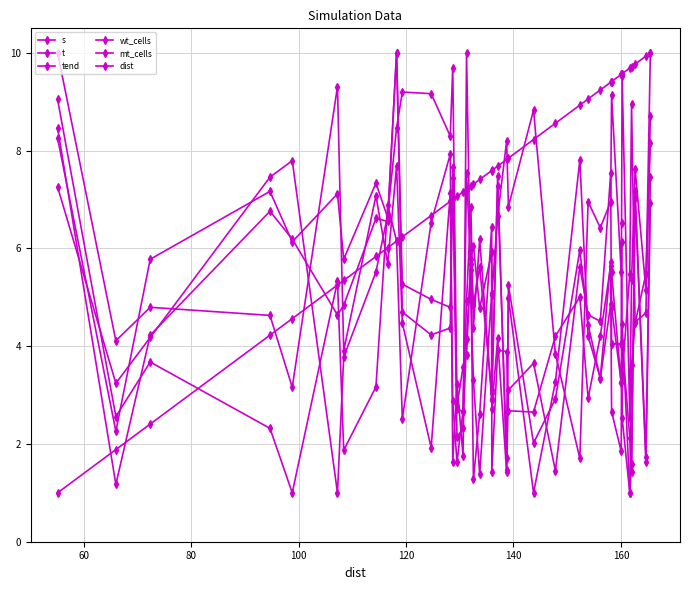

How many categories are shown in the chart?

40